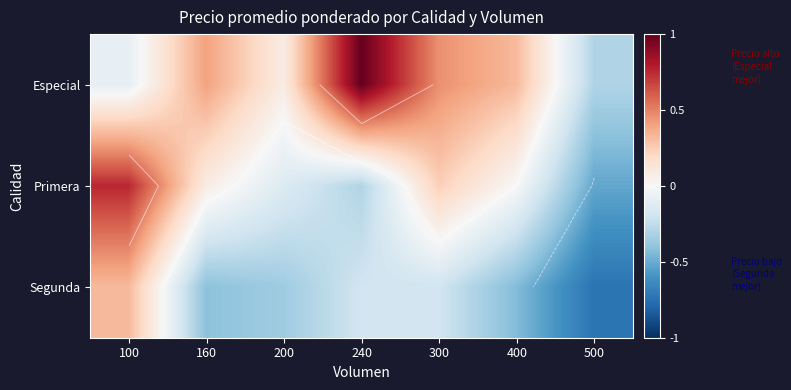

Is it true that Segunda equals -0.2 at 240?

True